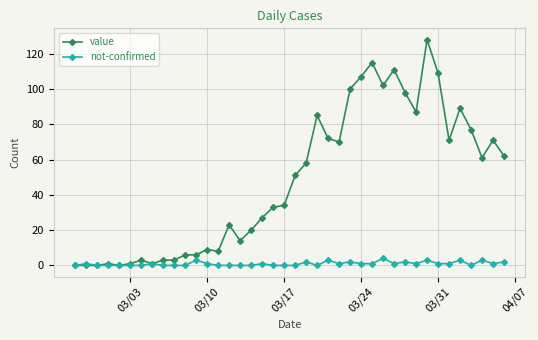

Which series has the largest total across all categories?

value